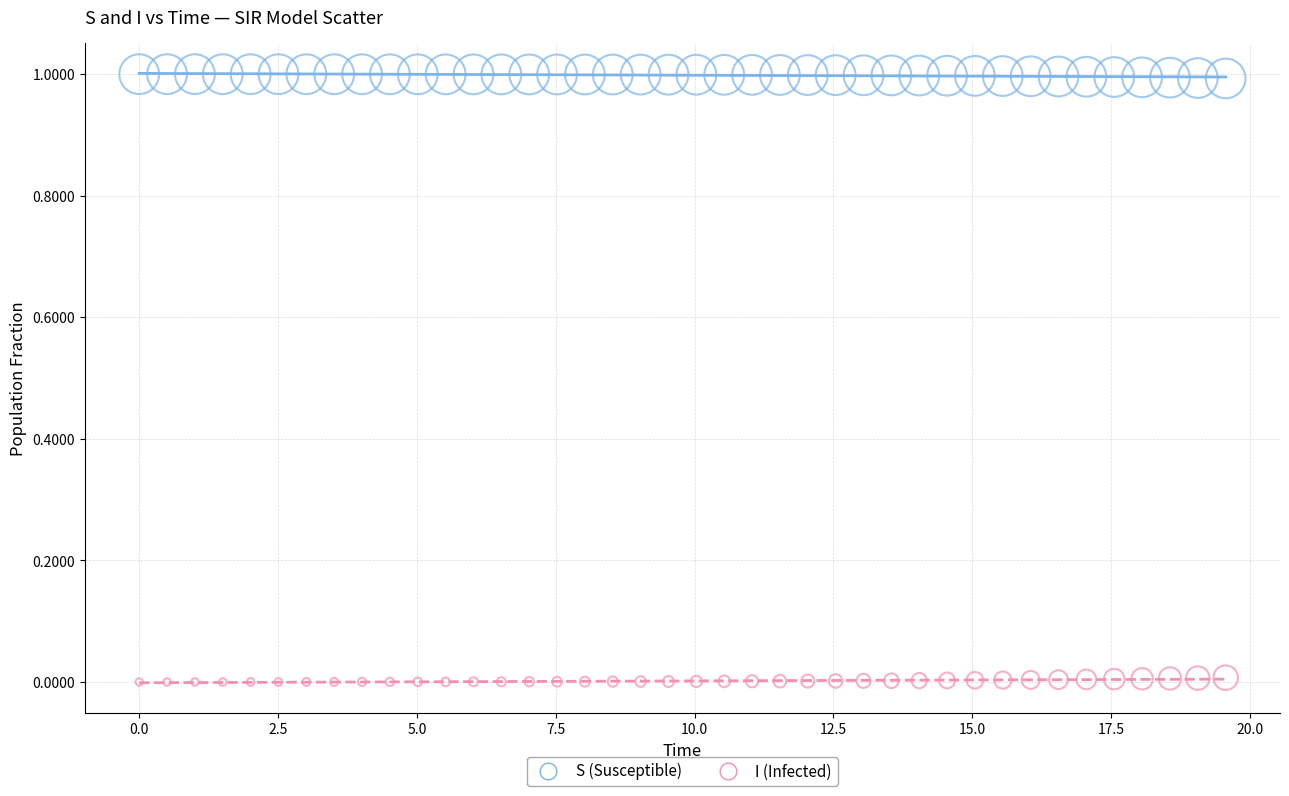

Which series reaches the minimum Y coordinate?

I (Infected)